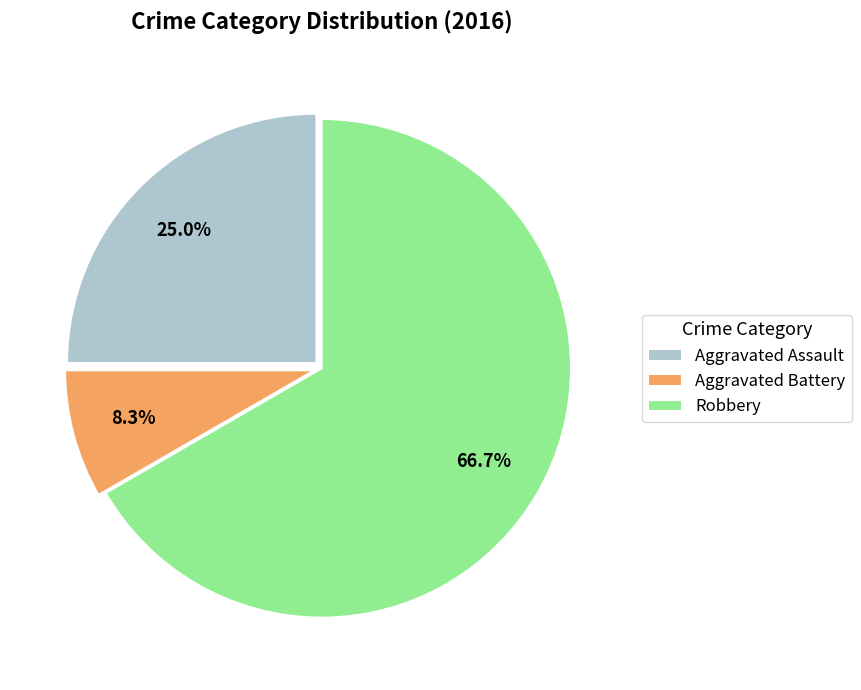

Which slice is the largest?

Robbery